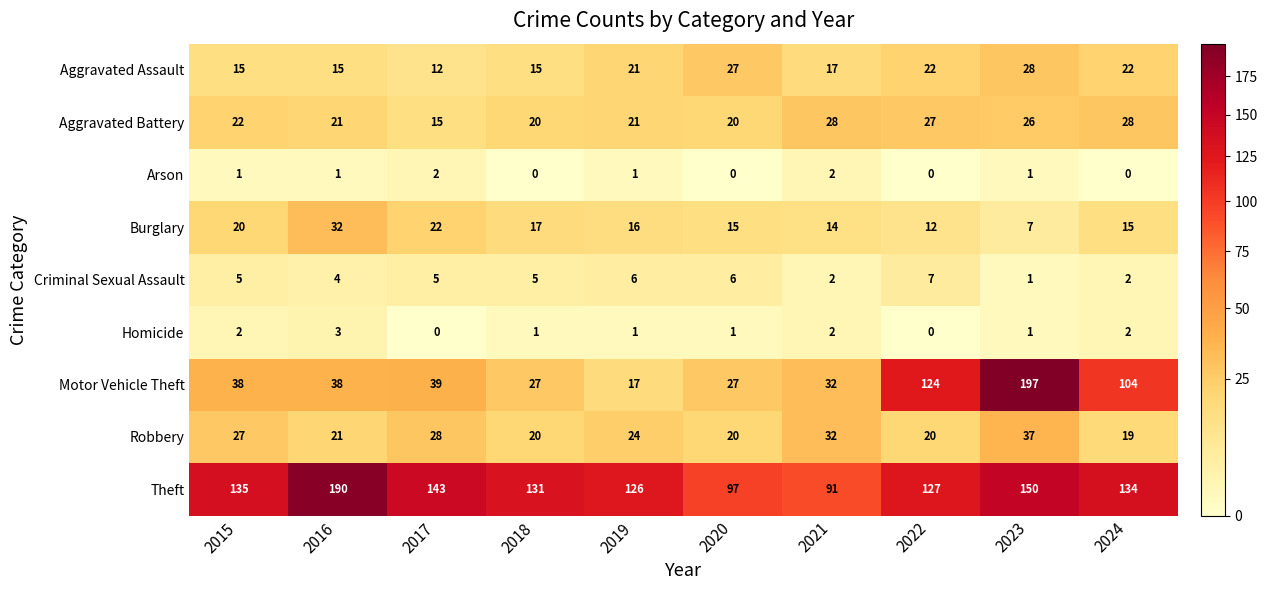

What is the average value of the Burglary series?

17